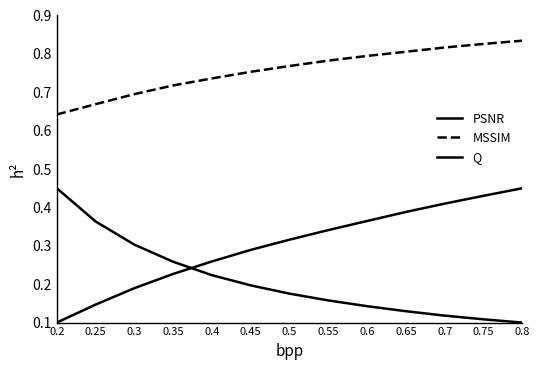

Does the chart have visible grid lines?

No